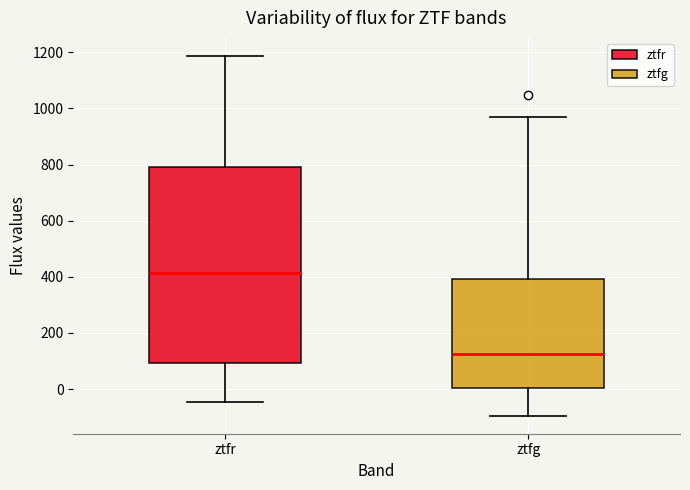

Where does the upper whisker of the box for ztfr end on the y-axis? The values are not printed on the chart, so give them approximately, as read against the axis.

1180